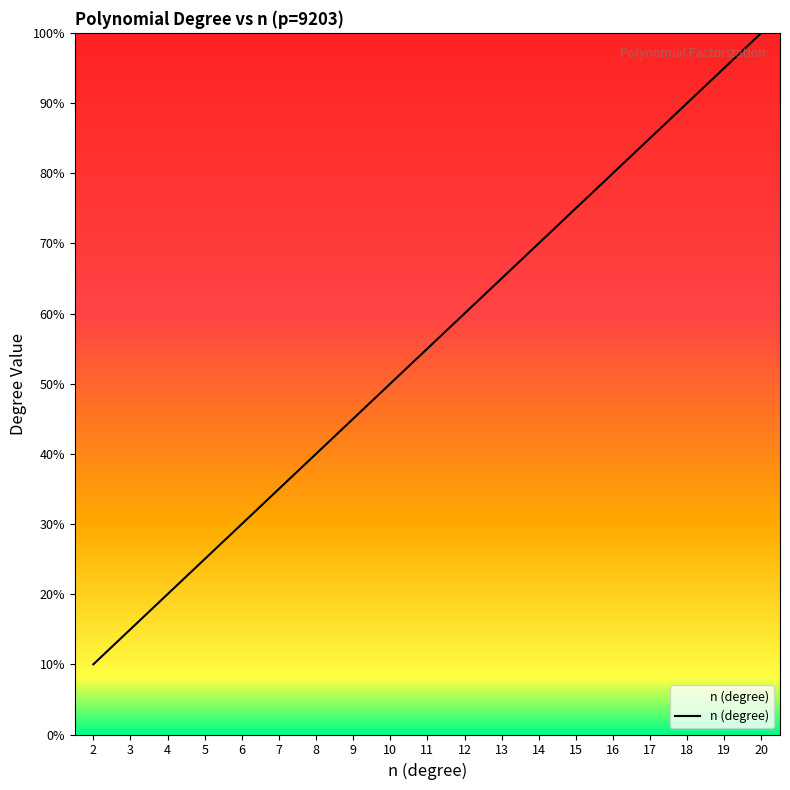

What is the difference between the values at 15 and 12?

15.0